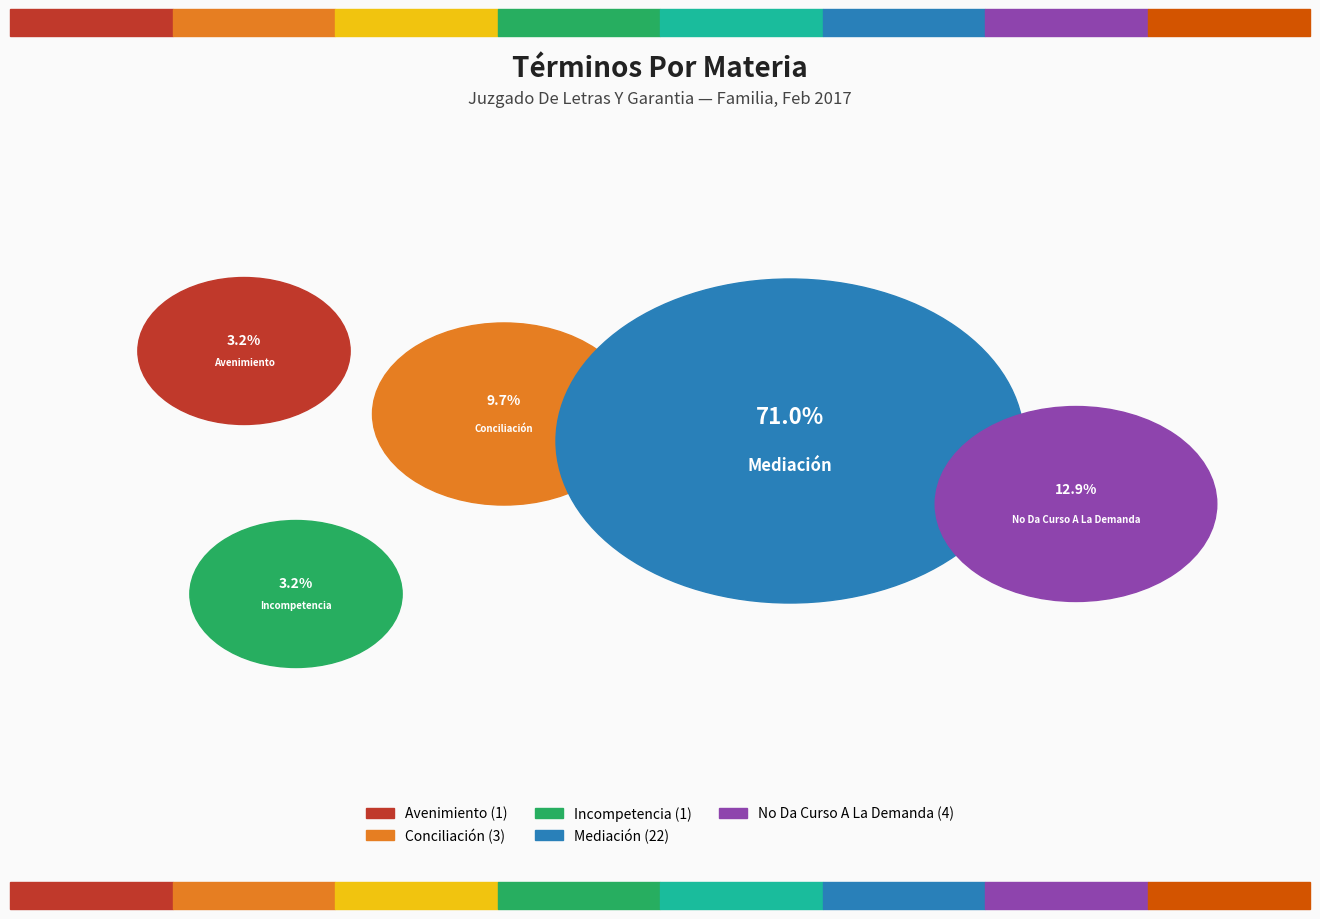

True or false: Conciliación accounts for 10% of the total.

True